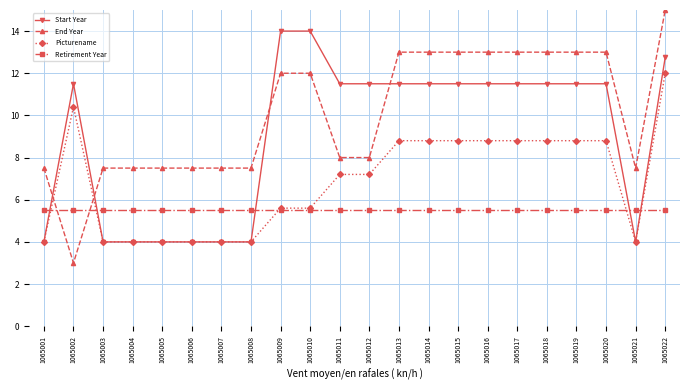

What is the value of the End Year point at the 4th from the left?

7.5